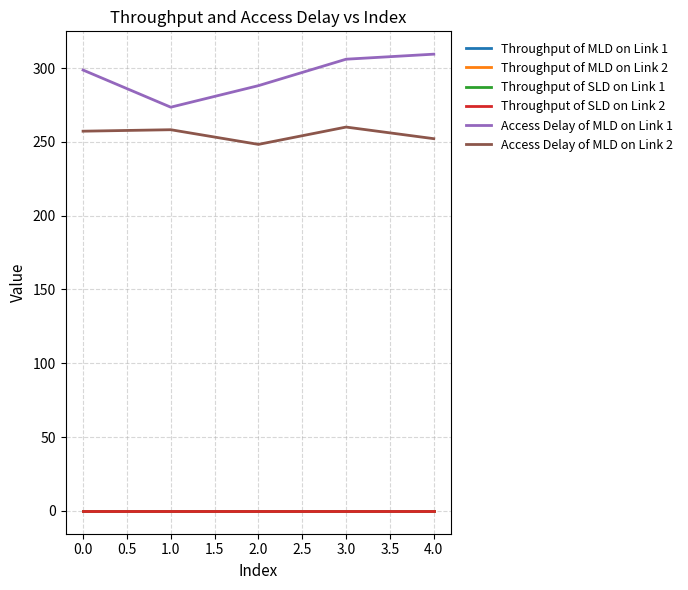

What is the total value across all series at 0.0?

556.0